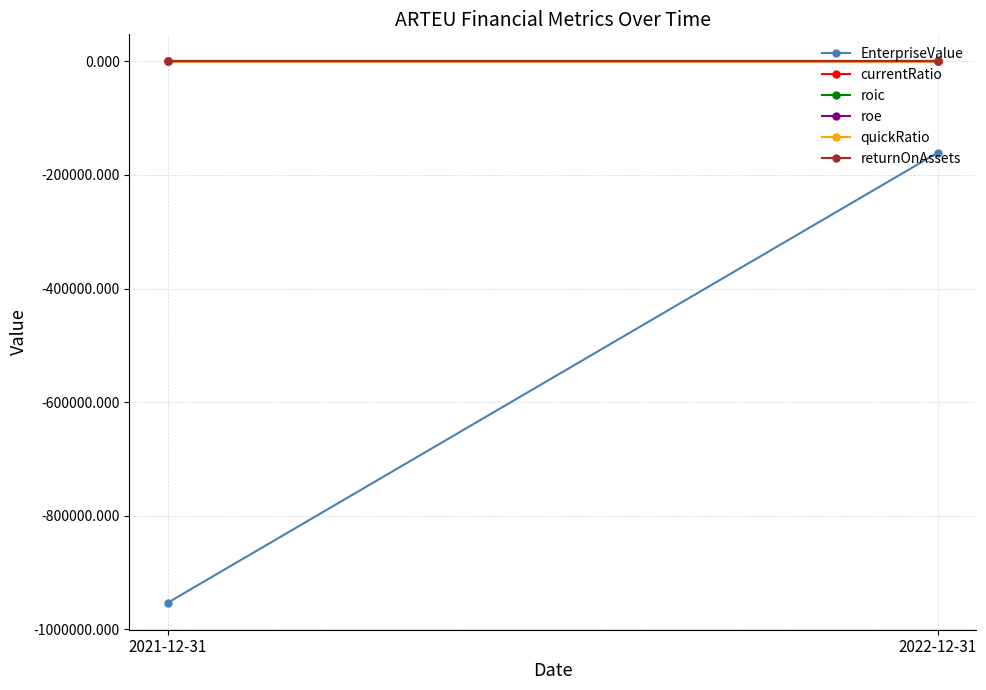

Reading left to right, transcribe all the data shown in this chart.

EnterpriseValue: -953329.0	-160940.0
currentRatio: 3.5	0.0
roic: -0.0	-0.0
roe: 0.0	0.0
quickRatio: 2.4	0.0
returnOnAssets: 0.0	0.0